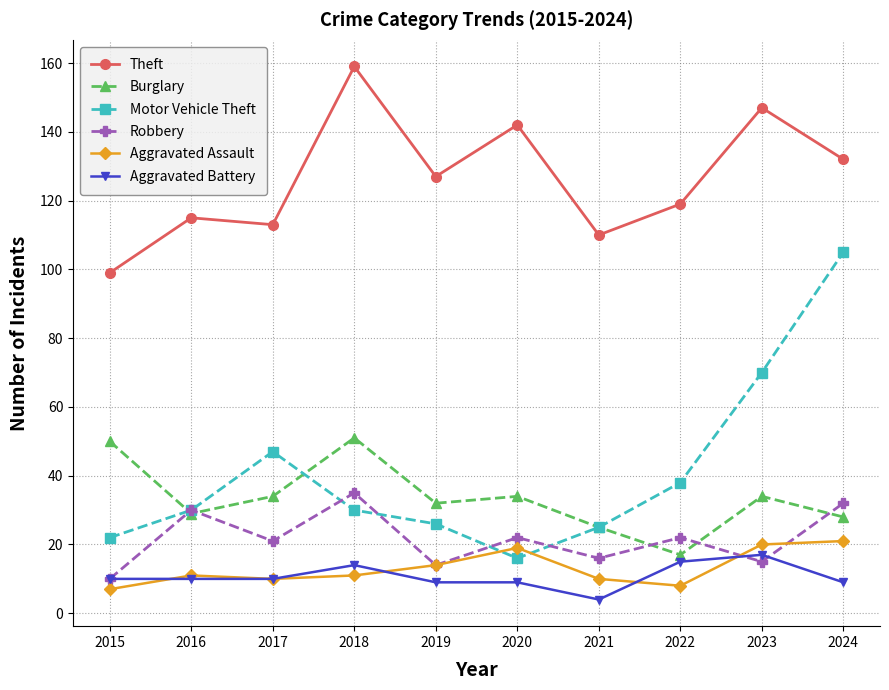

What are all the series names shown in the legend?

Theft, Burglary, Motor Vehicle Theft, Robbery, Aggravated Assault, Aggravated Battery